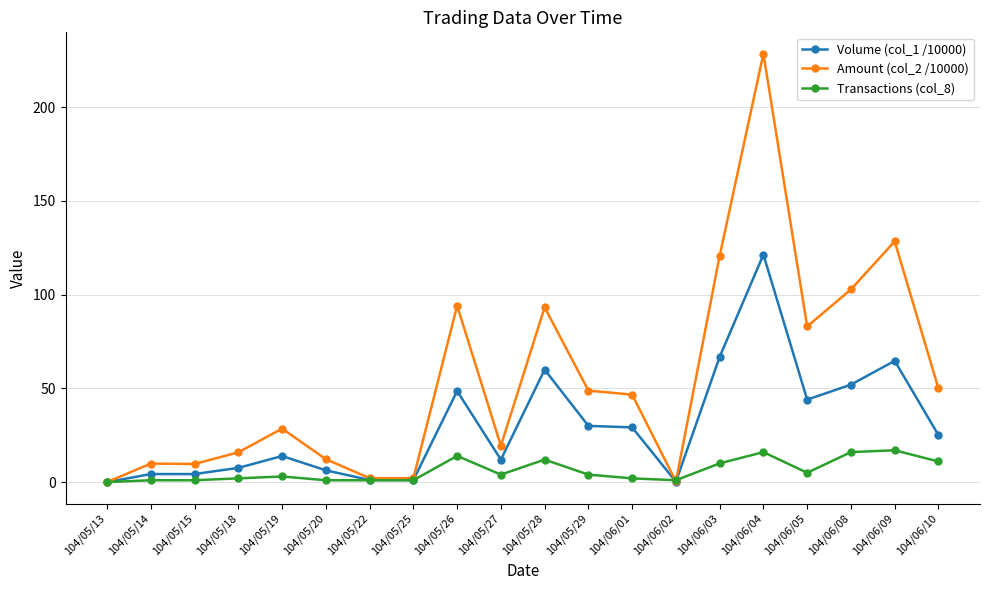

What is the value of the Volume (col_1 /10000) point at the 19th from the left?

64.7